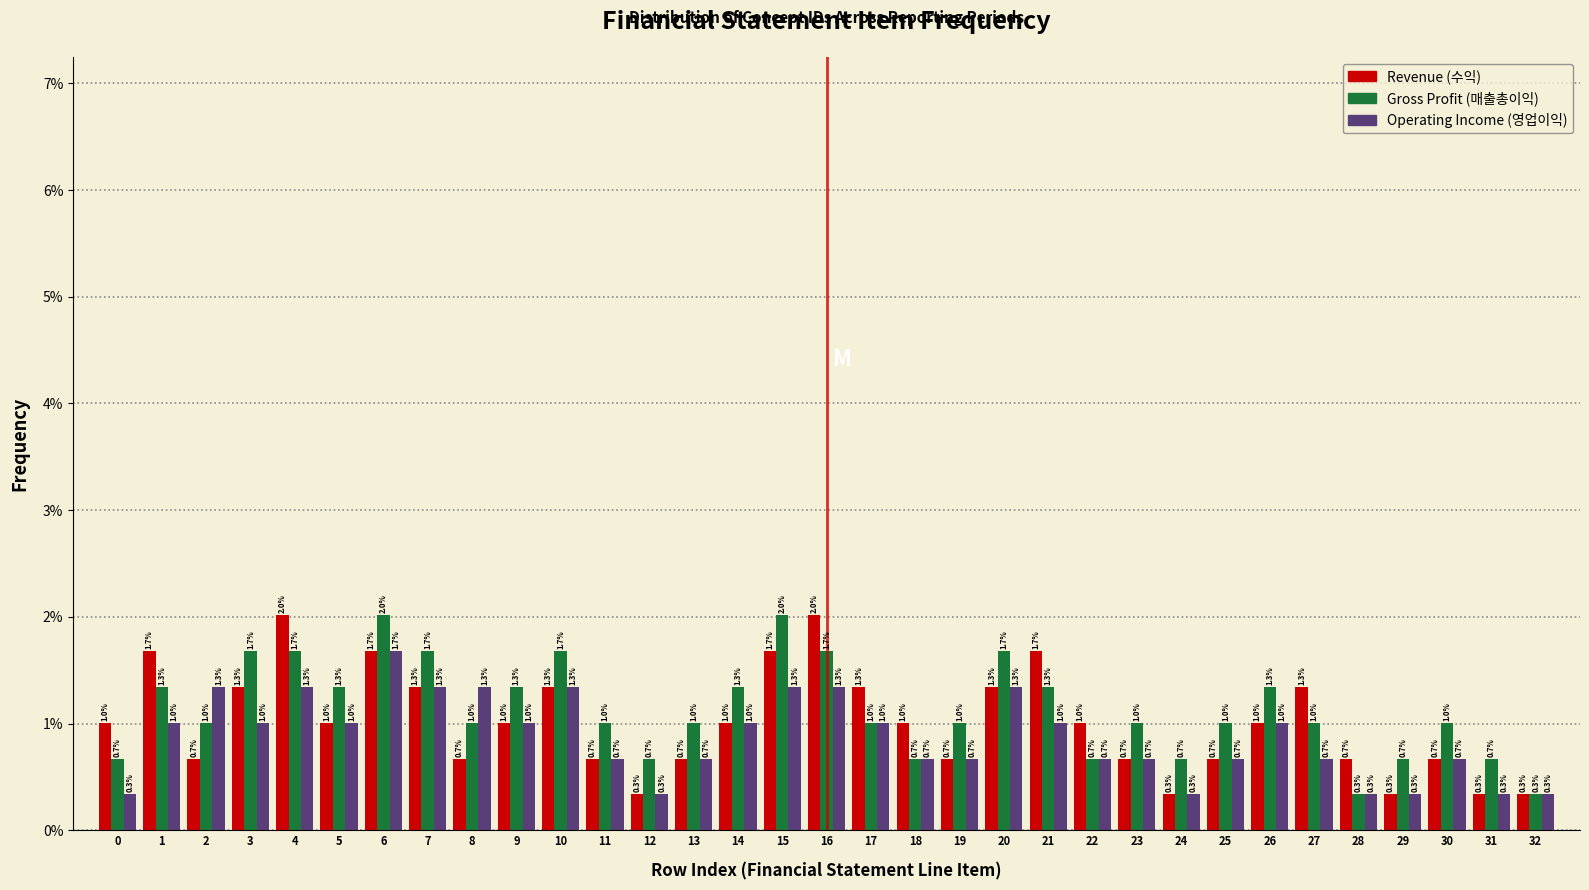

Reading left to right, list all the values displayed in this chart.

Revenue (수익): 1.0	1.7	0.7	1.3	2.0	1.0	1.7	1.3	0.7	1.0	1.3	0.7	0.3	0.7	1.0	1.7	2.0	1.3	1.0	0.7	1.3	1.7	1.0	0.7	0.3	0.7	1.0	1.3	0.7	0.3	0.7	0.3	0.3
Gross Profit (매출총이익): 0.7	1.3	1.0	1.7	1.7	1.3	2.0	1.7	1.0	1.3	1.7	1.0	0.7	1.0	1.3	2.0	1.7	1.0	0.7	1.0	1.7	1.3	0.7	1.0	0.7	1.0	1.3	1.0	0.3	0.7	1.0	0.7	0.3
Operating Income (영업이익): 0.3	1.0	1.3	1.0	1.3	1.0	1.7	1.3	1.3	1.0	1.3	0.7	0.3	0.7	1.0	1.3	1.3	1.0	0.7	0.7	1.3	1.0	0.7	0.7	0.3	0.7	1.0	0.7	0.3	0.3	0.7	0.3	0.3